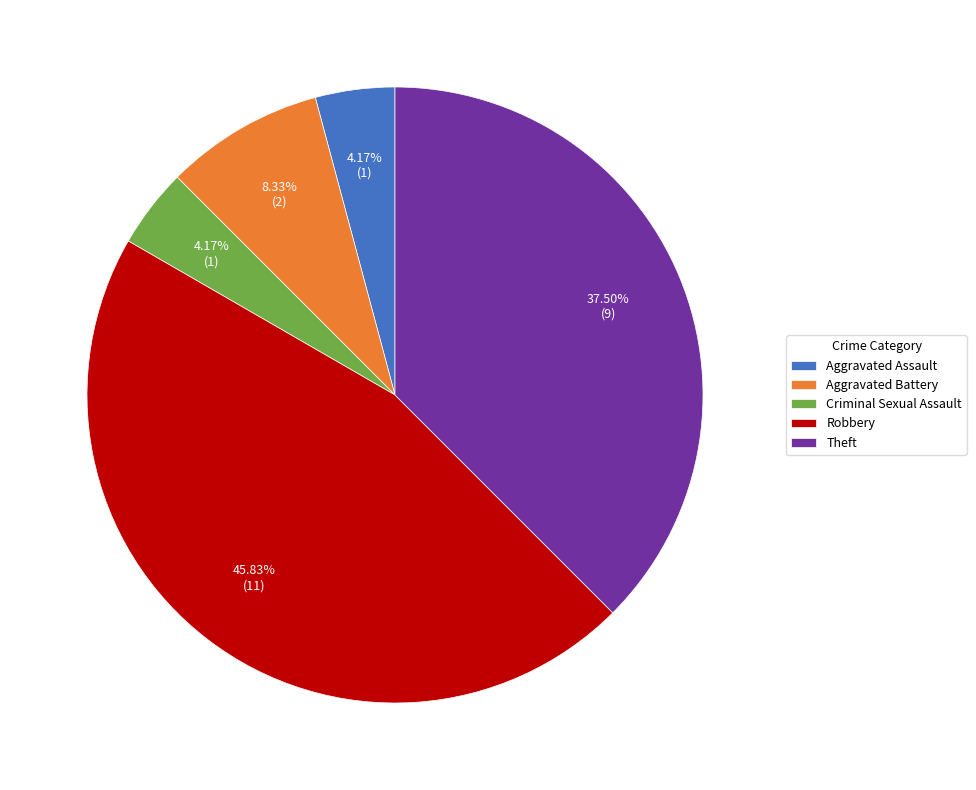

Approximately how many times larger is the value at Aggravated Assault compared to Theft?

0.1